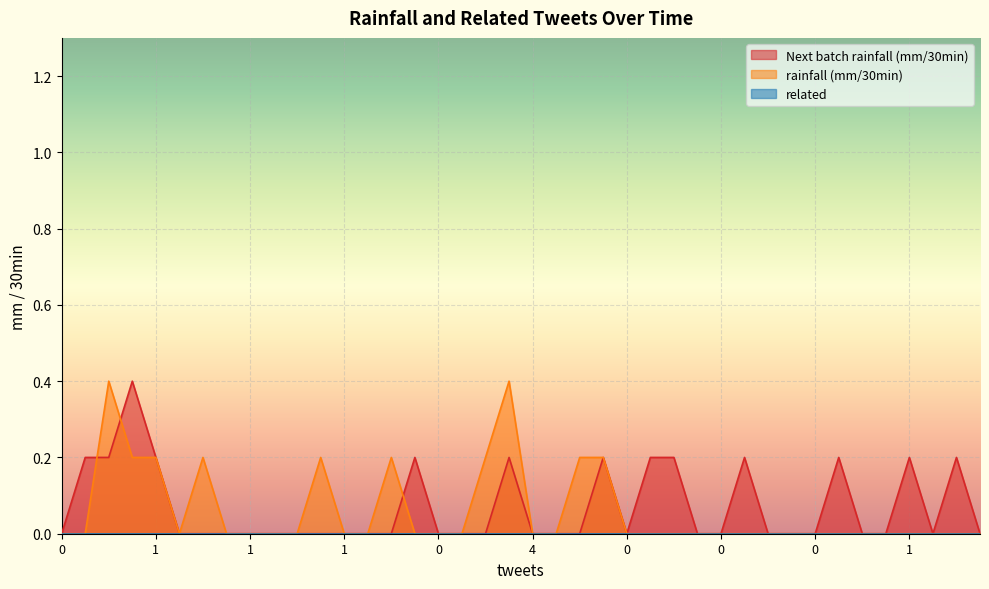

At how many categories does at least one series exceed 0?

18